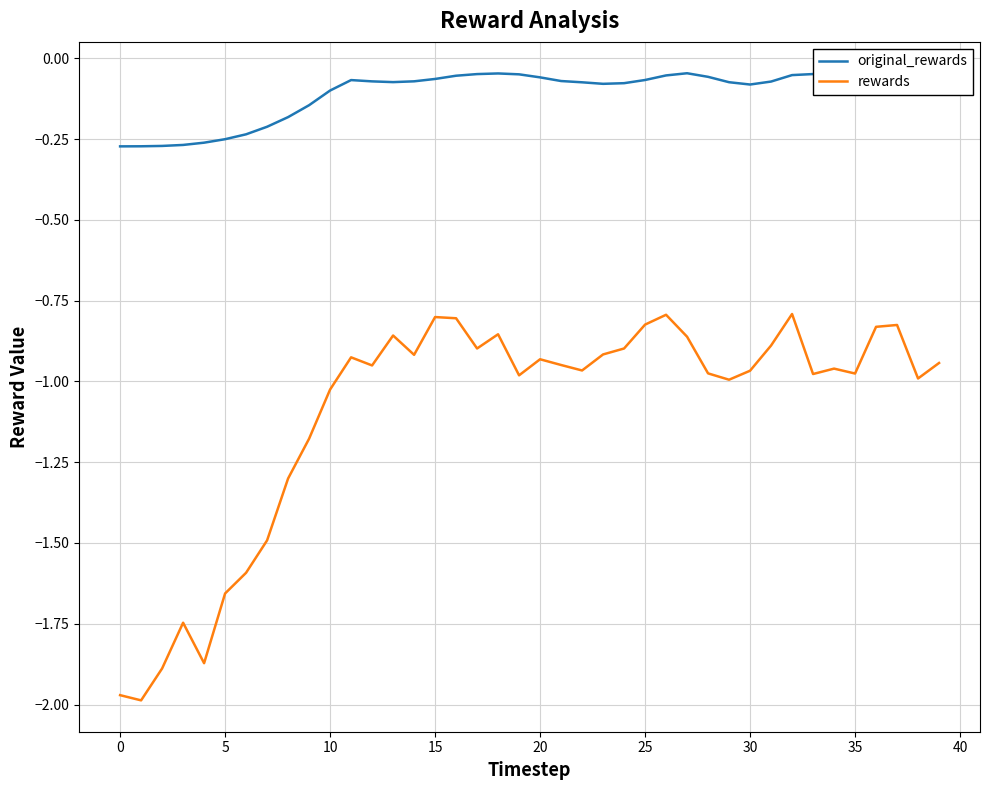

True or false: original_rewards and rewards cross at least once.

False